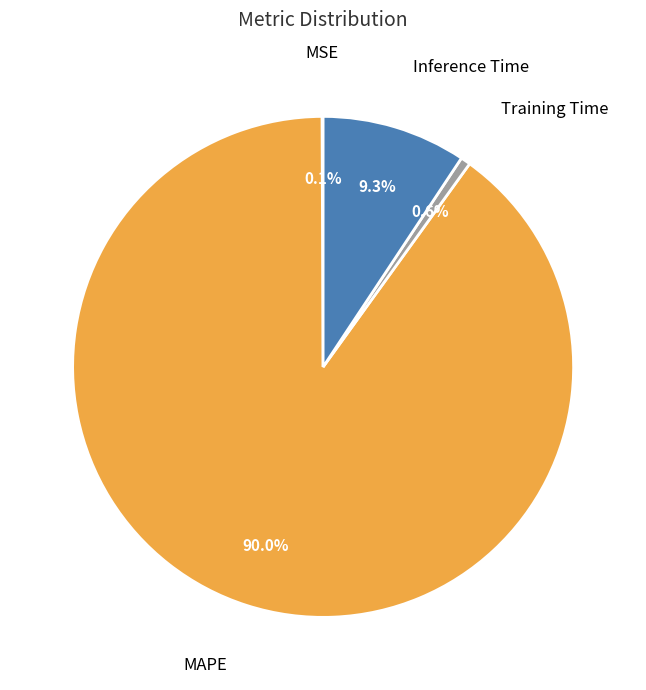

To the nearest percent, what percentage of the pie is Inference Time?

9%